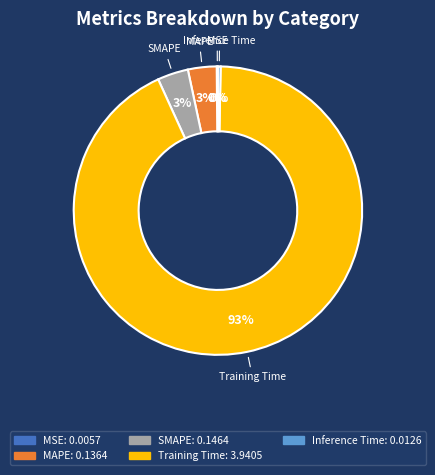

To the nearest percent, what is the average slice percentage?

20%